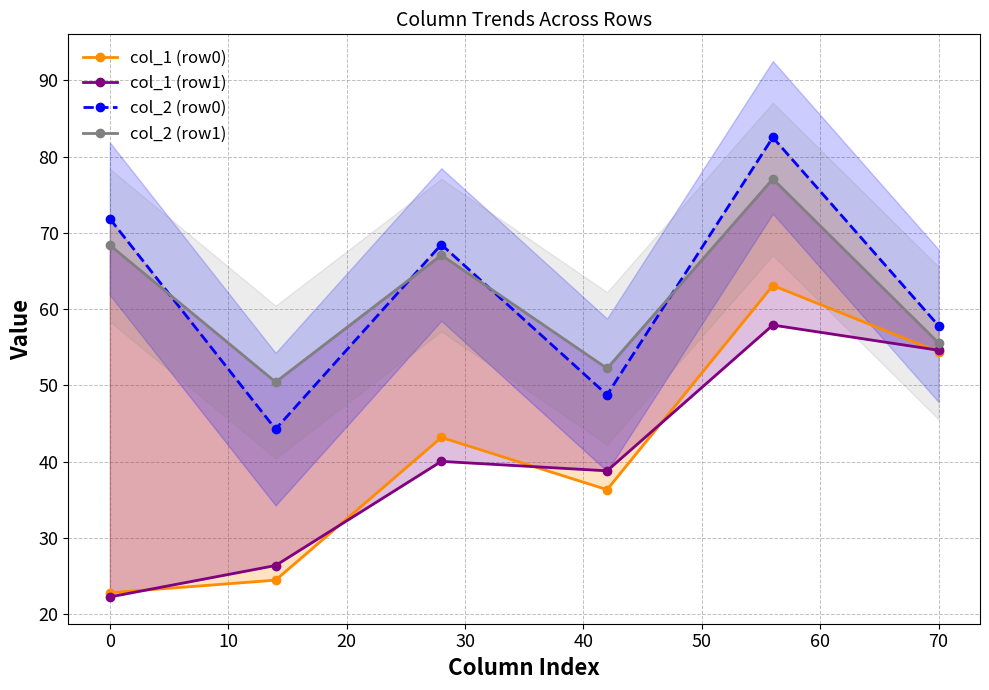

Reading left to right, transcribe all the data shown in this chart.

col_1 (row0): 22.8	24.5	43.2	36.3	63.1	54.4
col_1 (row1): 22.3	26.4	40.0	38.8	57.9	54.6
col_2 (row0): 71.9	44.3	68.5	48.8	82.5	57.8
col_2 (row1): 68.4	50.4	67.1	52.2	77.1	55.6